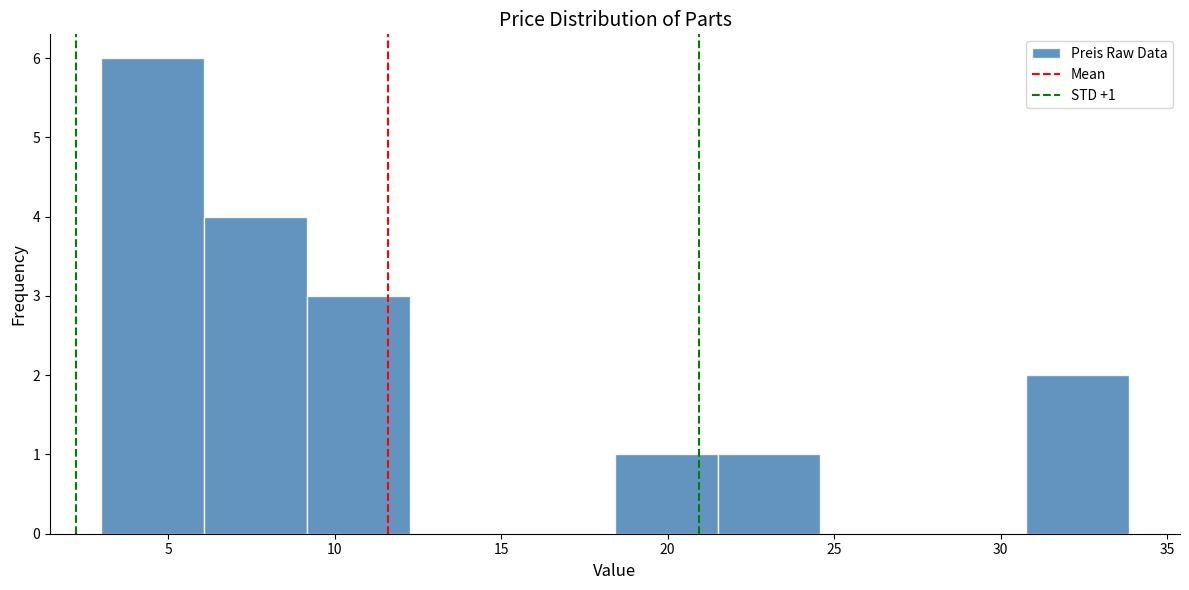

Over which range of the x-axis is the bar tallest?

3.0 to 6.0